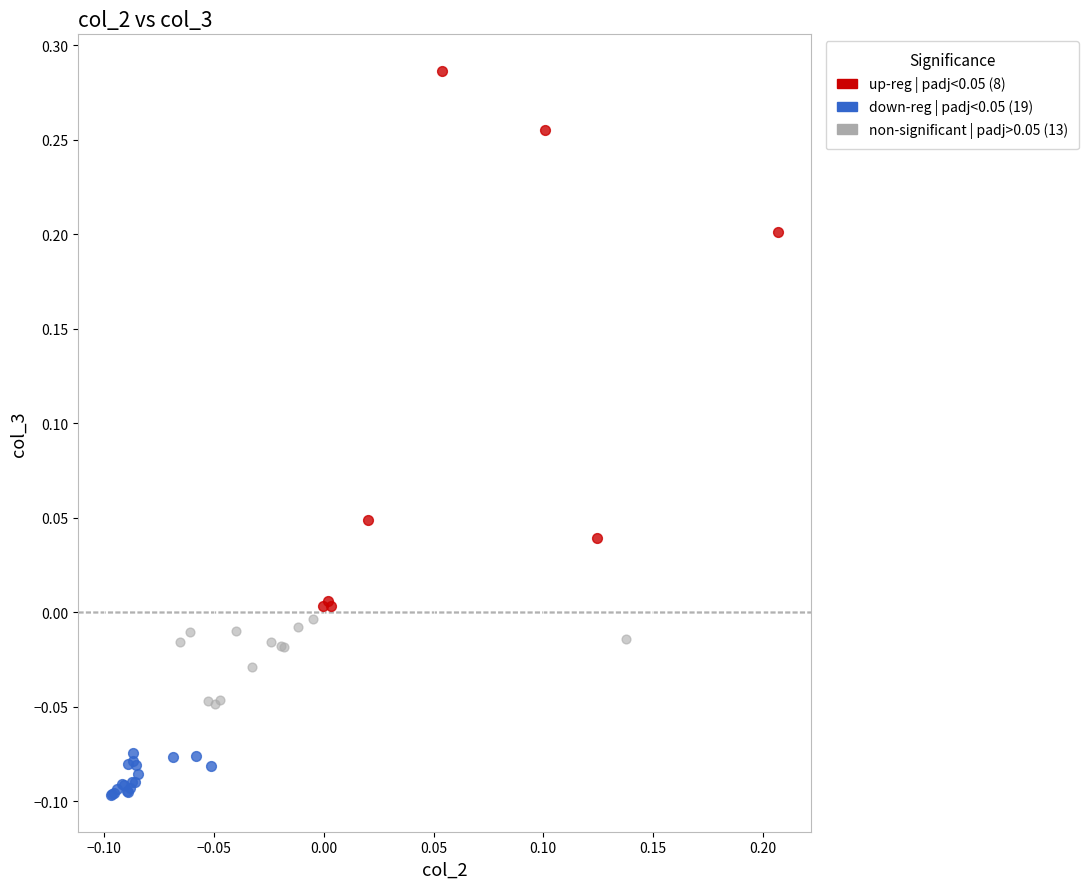

Which series has the widest spread of Y values?

up-reg | padj<0.05 (8)